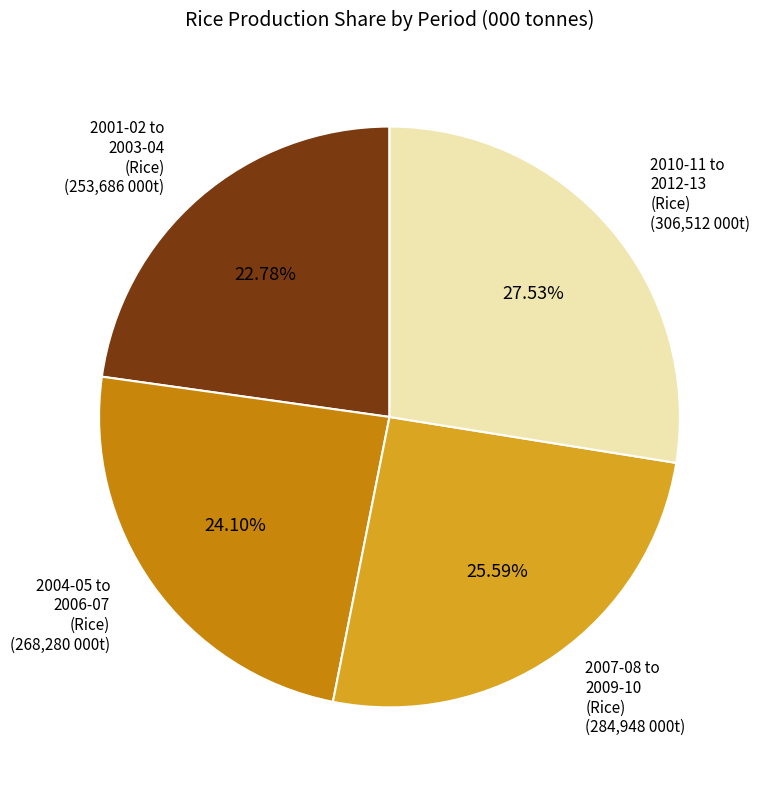

Is there a majority slice in this chart?

No